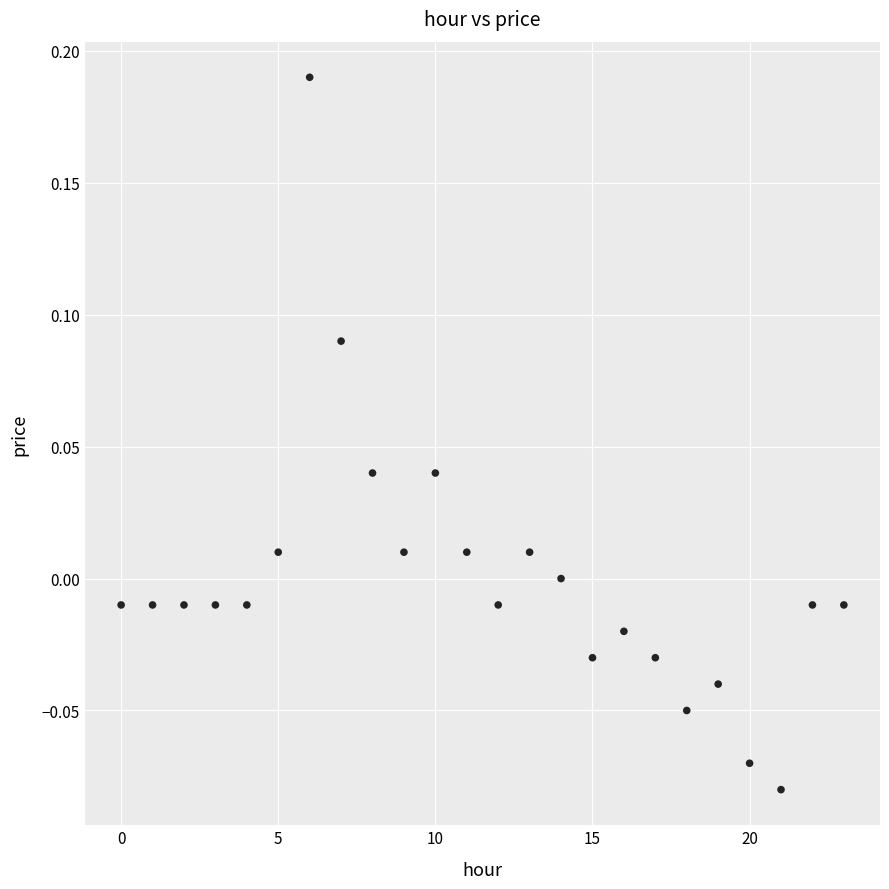

What is the range of Y values (max minus min)?

0.3